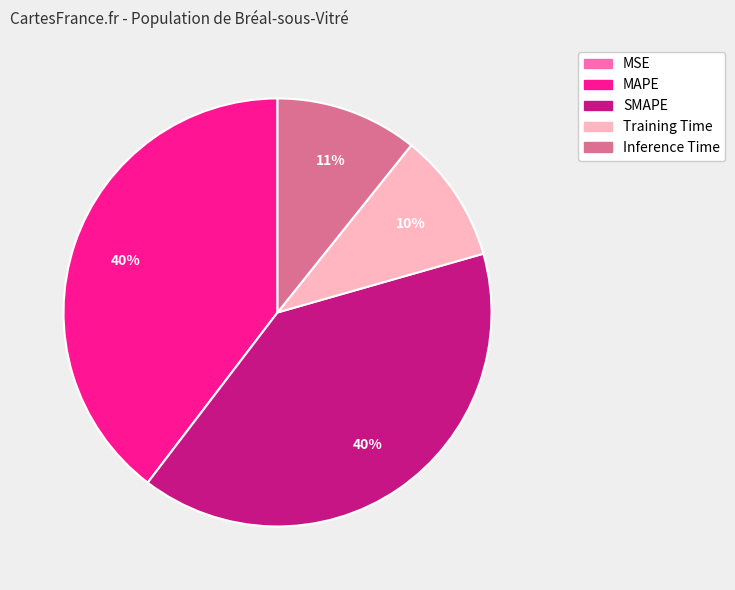

True or false: Inference Time accounts for 11% of the total.

True